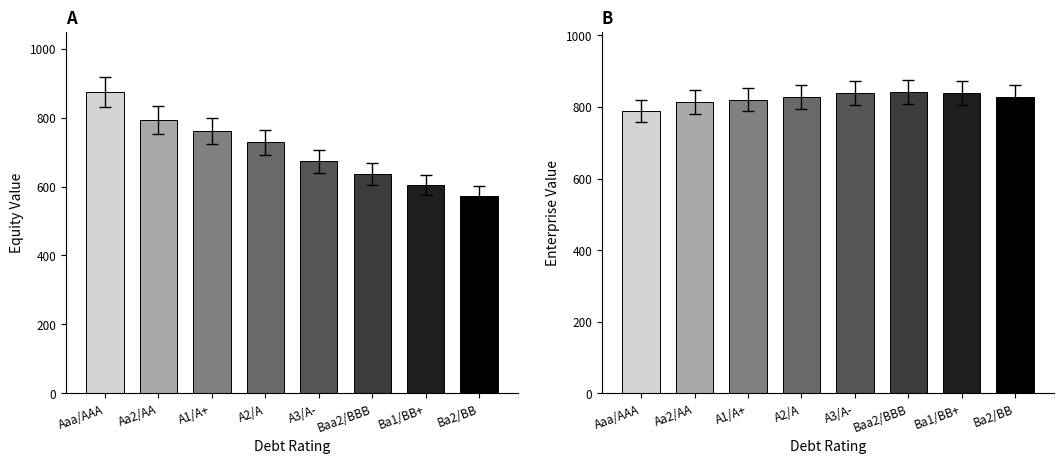

What is the smallest value displayed?

573.9